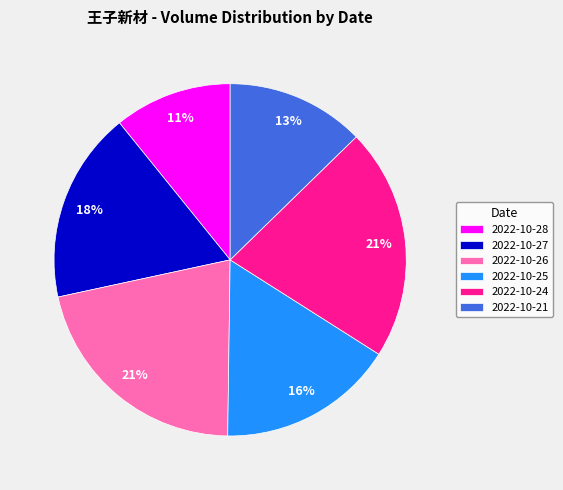

What is the smallest slice in the pie chart?

2022-10-28